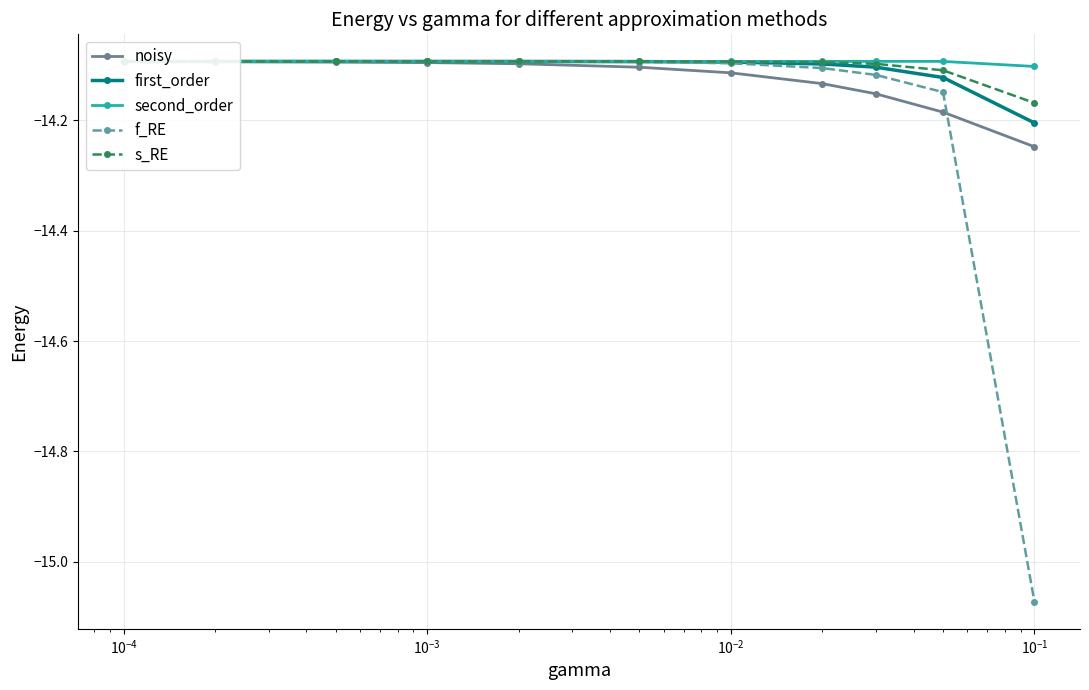

List the series in order of their peak value, lowest first.

noisy, f_RE, first_order, s_RE, second_order